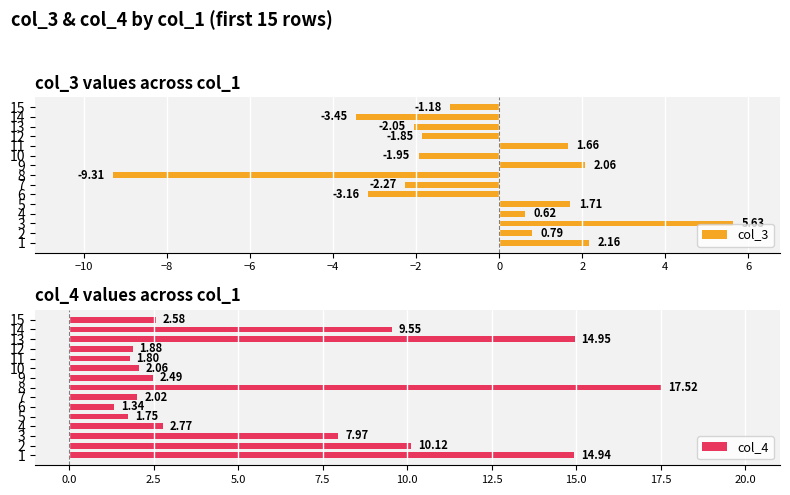

Are the bars horizontal?

Yes